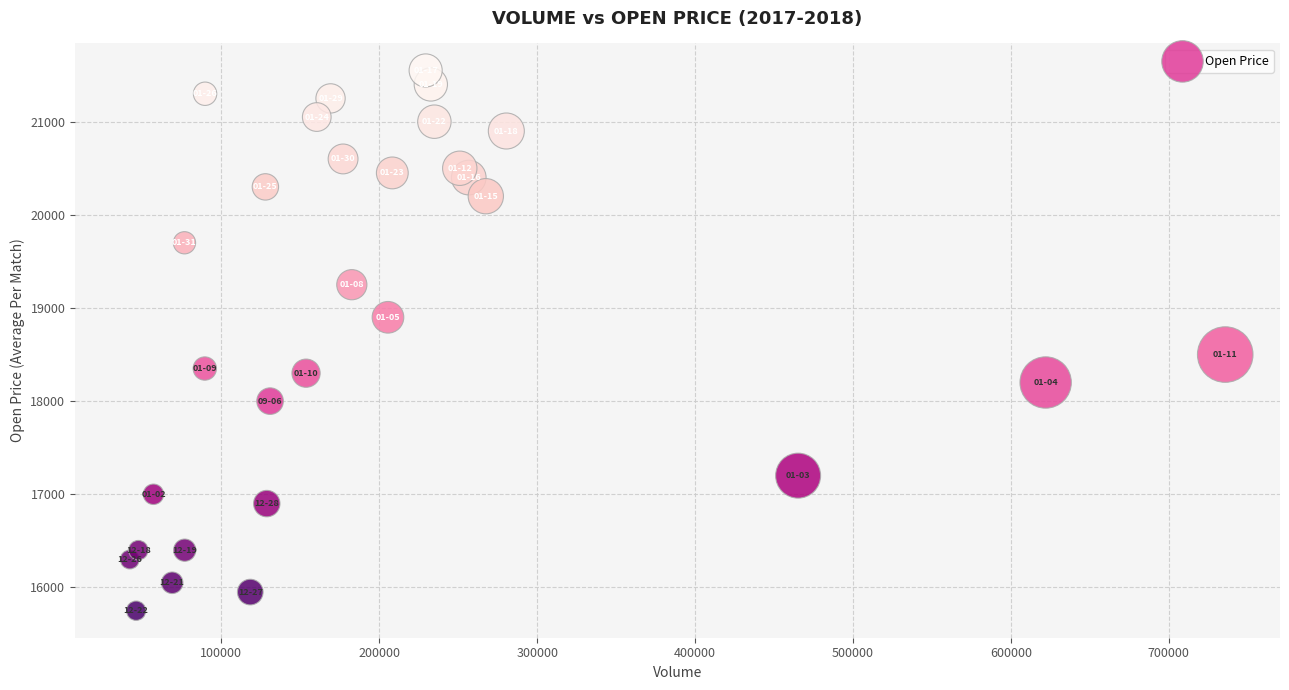

What is the range of Y values (max minus min)?

5800